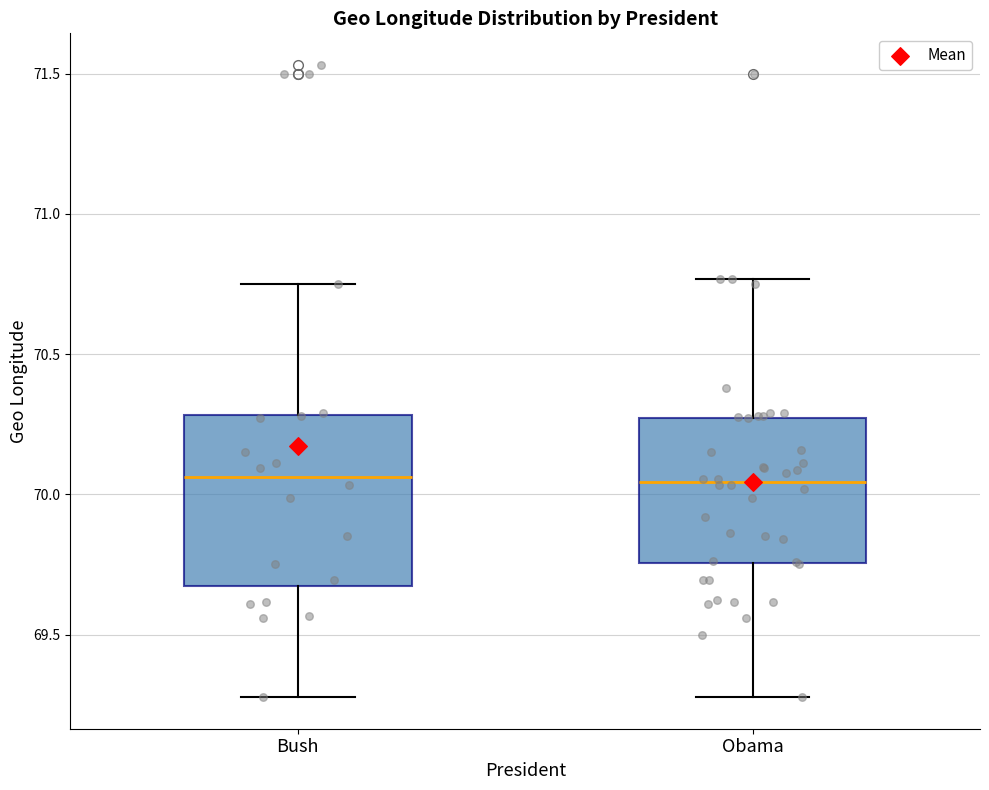

Reading left to right, read every box against the y-axis: the position of its median line, the range the box covers, and the ends of its whiskers. The values are not printed on the chart, so give them approximately, as read against the axis.

Bush: median 70.05, box 69.65 to 70.30, whiskers 69.30 to 70.75
Obama: median 70.05, box 69.75 to 70.25, whiskers 69.30 to 70.75